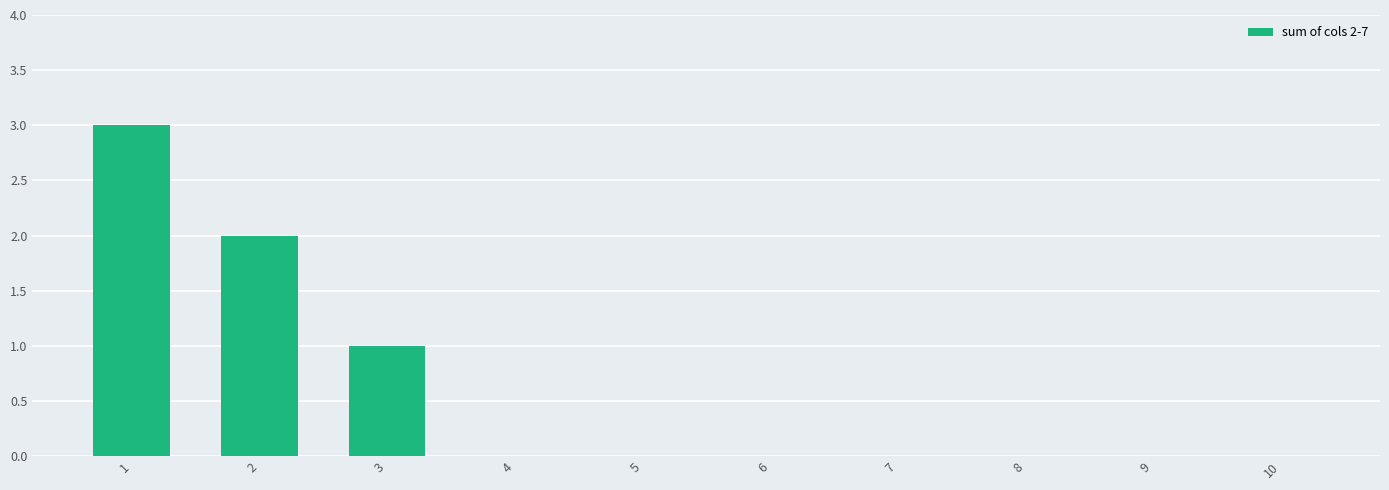

What is the greatest value displayed?

3